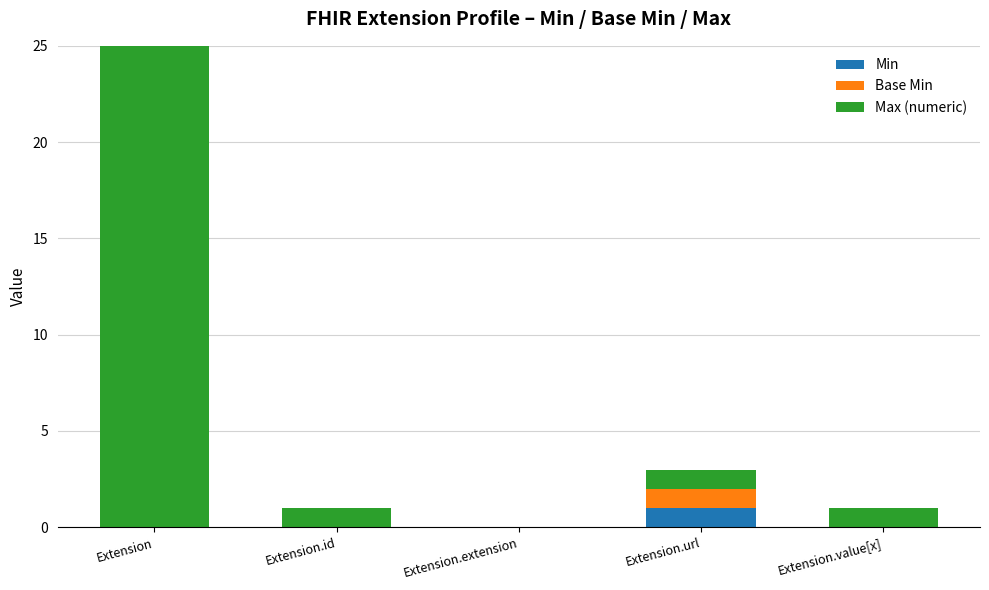

Which series has the widest spread of values?

Max (numeric)